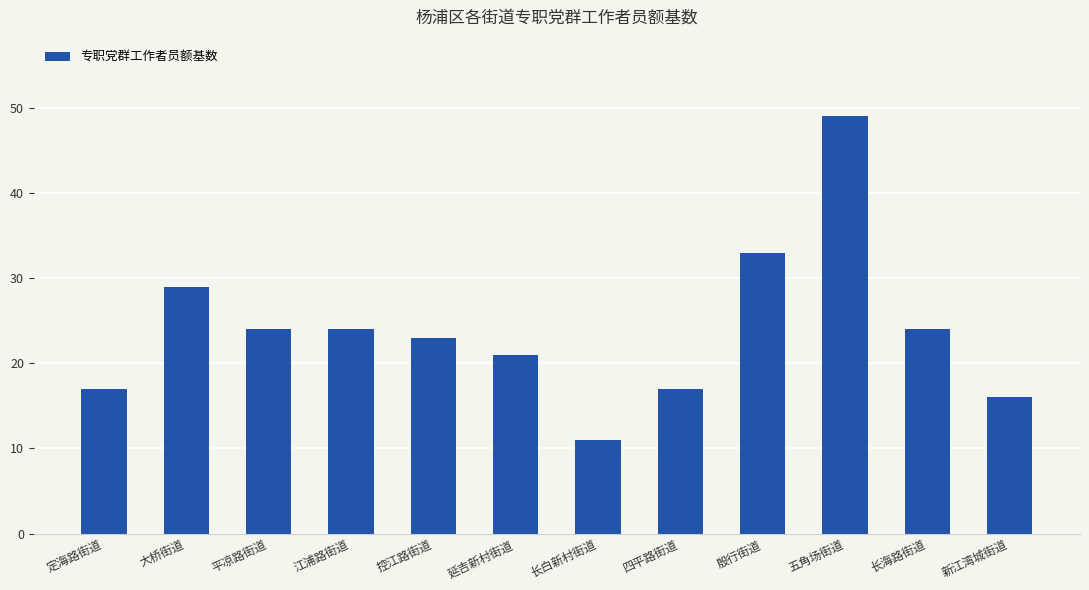

What is the difference between the second highest and minimum values?

22